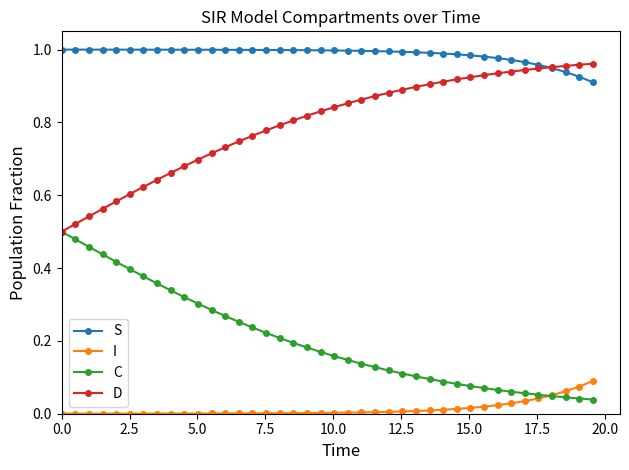

Which series has the largest total across all categories?

S